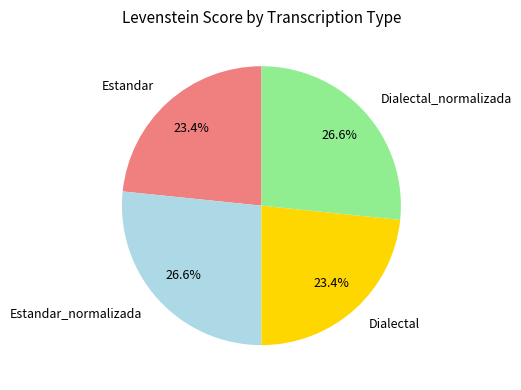

What percentage is the Dialectal_normalizada slice, to the nearest percent?

27%